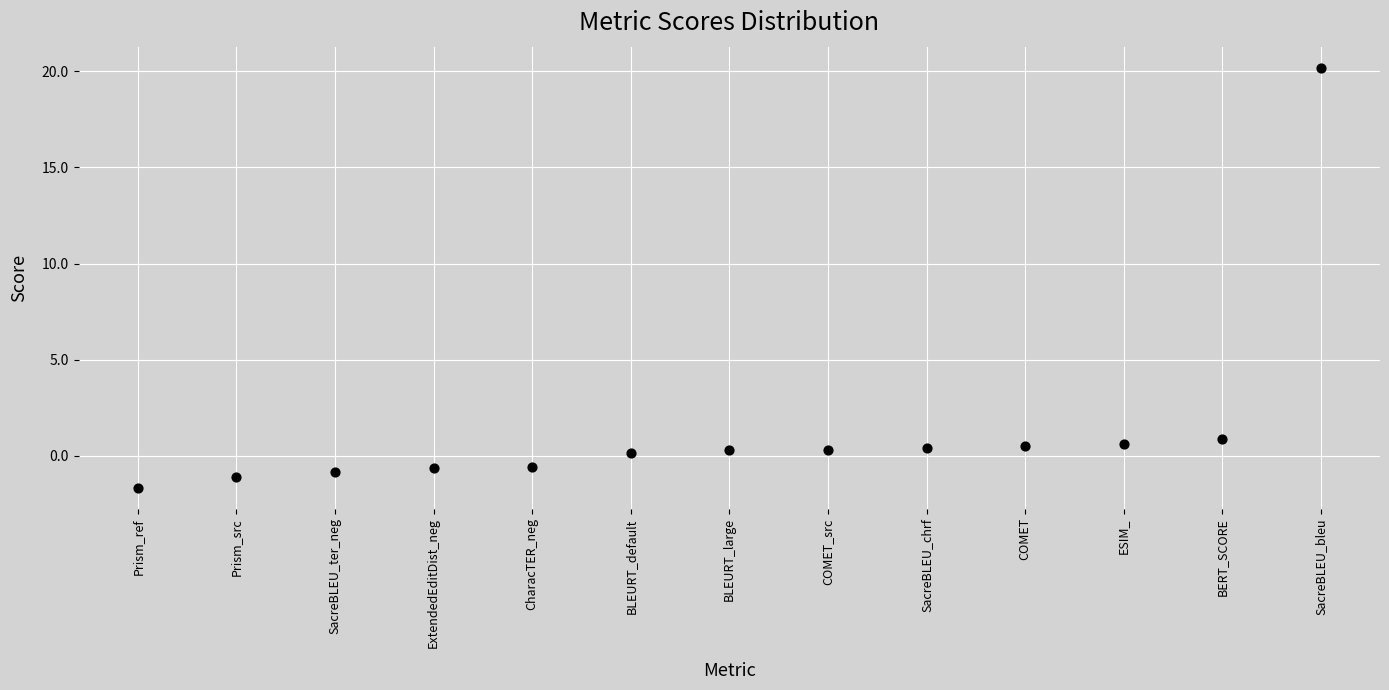

What is the range of Y values (max minus min)?

21.8